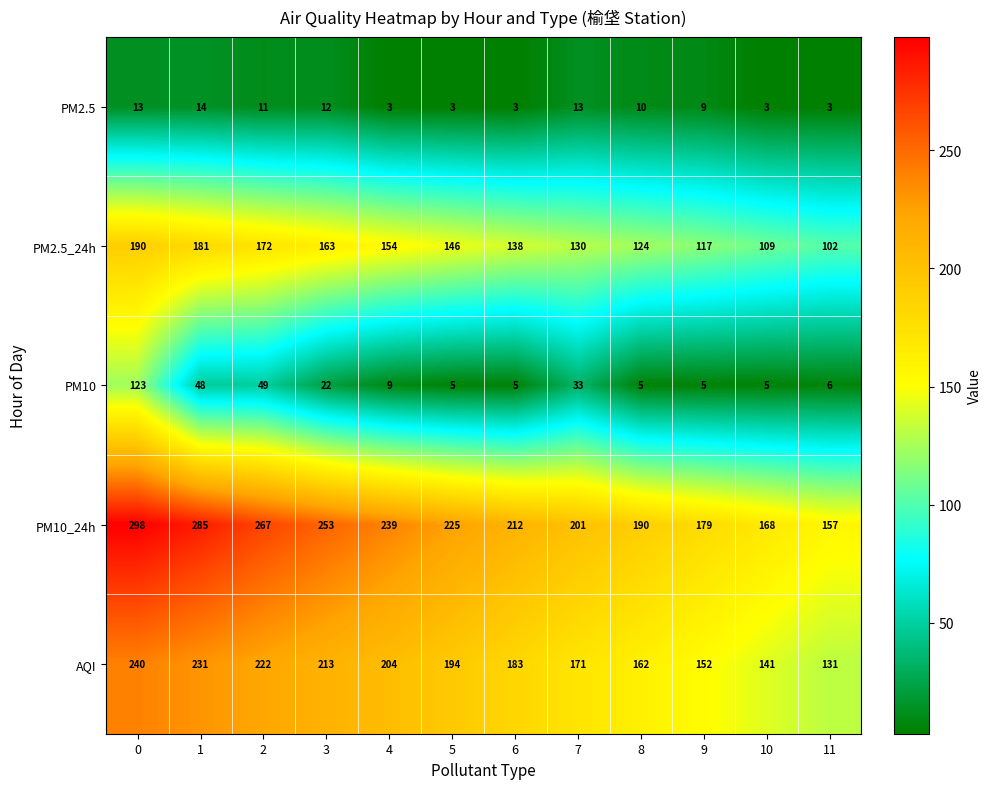

What is the sum of the PM2.5 values at 0 and 8?

23